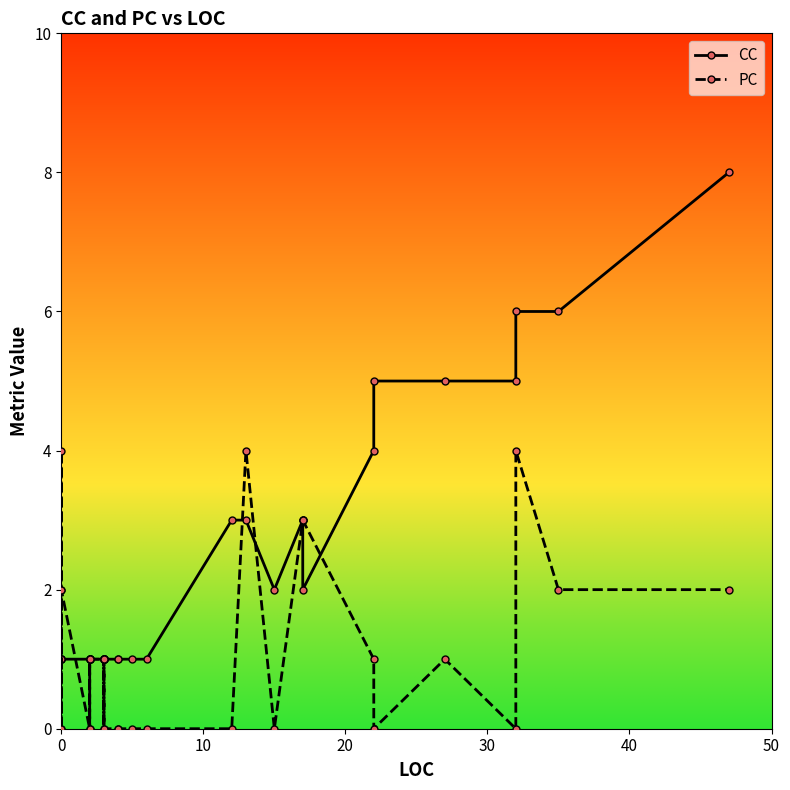

What are all the series names shown in the legend?

CC, PC